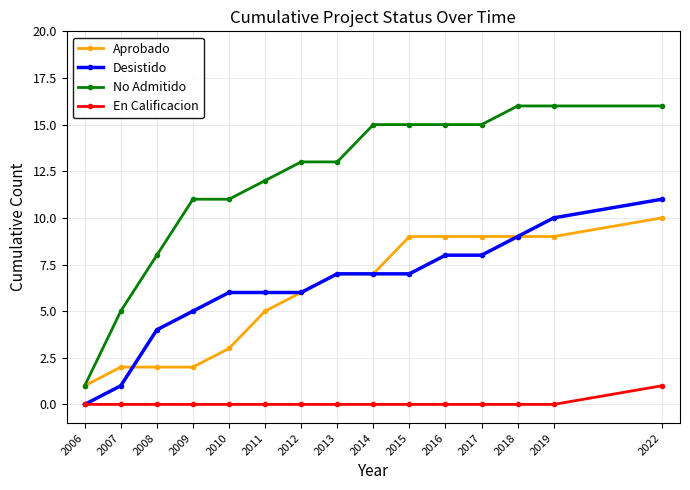

Which series changed the most between 2013 and 2022?

Desistido